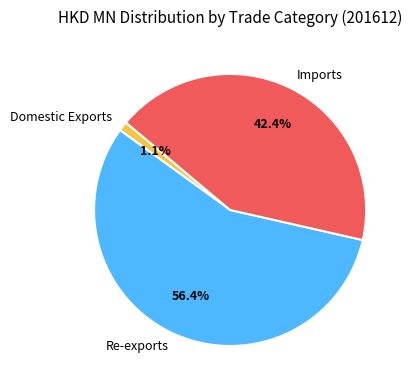

To the nearest percent, what percentage of the pie is Re-exports?

56%